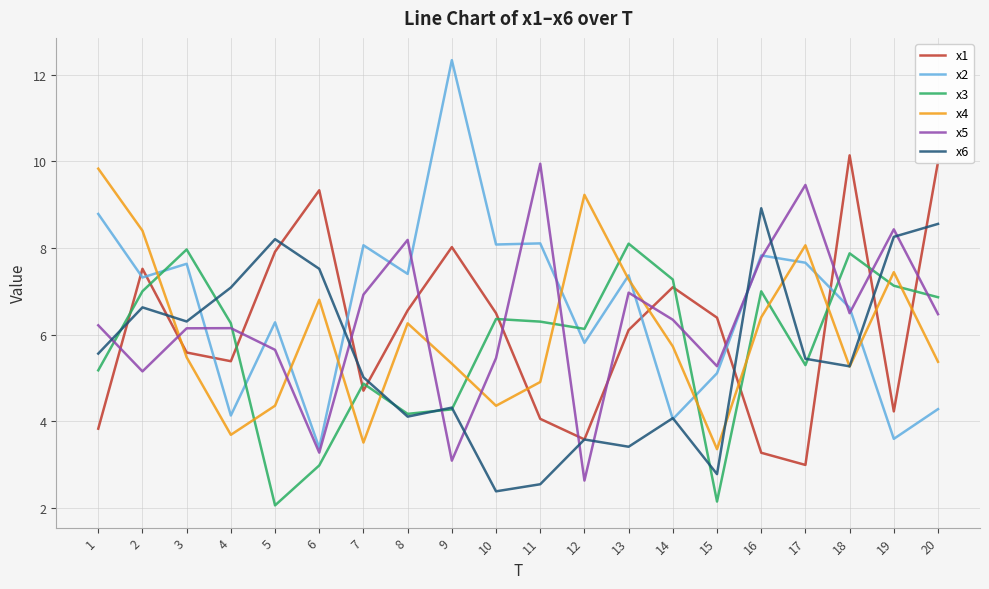

The value of x5 at 4 is 2.4. True or false?

False